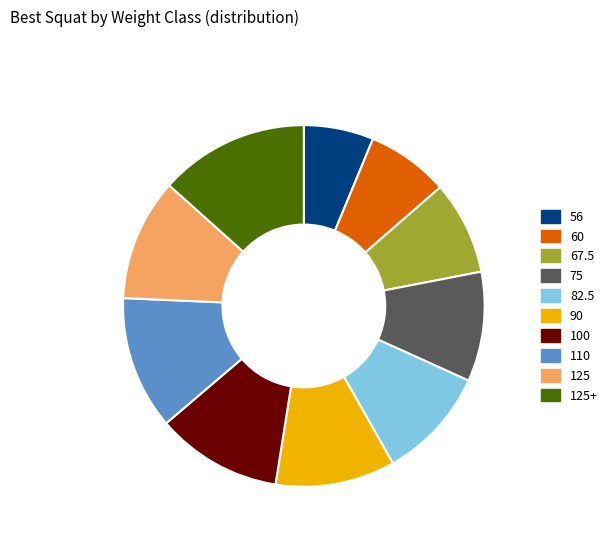

What is the ratio of the value at 67.5 to the value at 82.5?

0.8